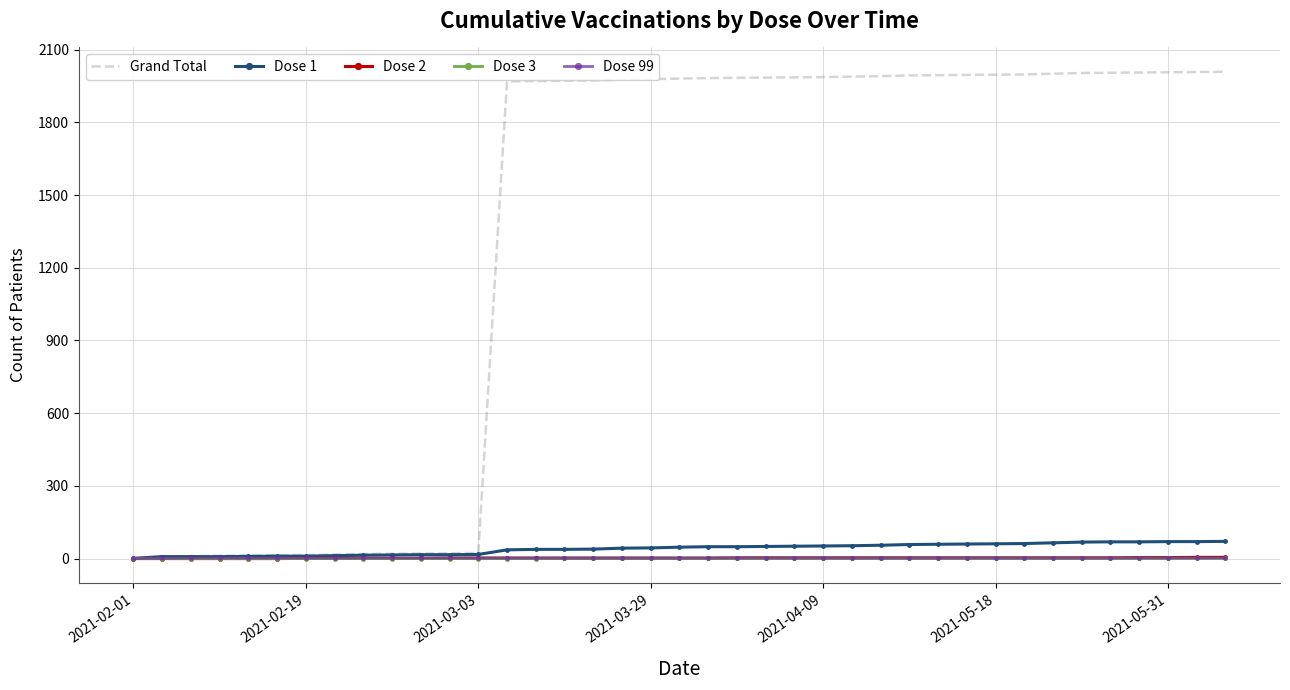

Which series has the largest range (max minus min)?

Grand Total